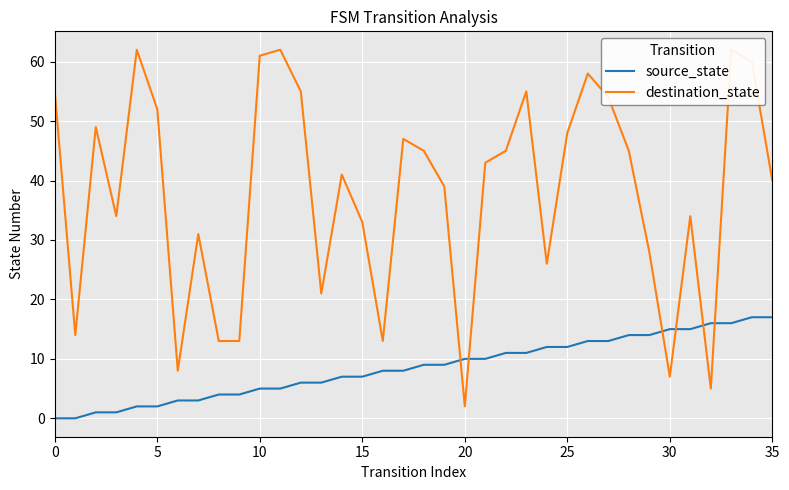

The destination_state series shows 58 at 26. True or false?

True